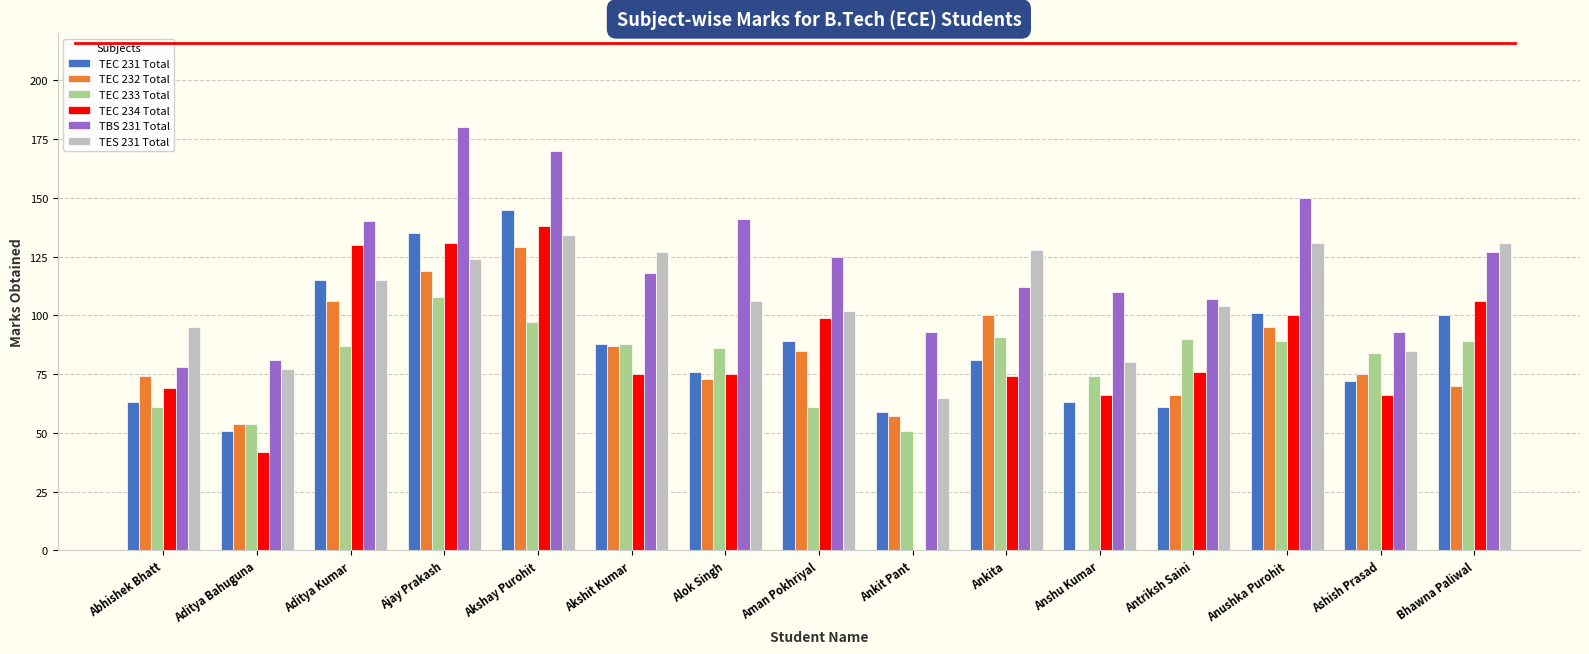

True or false: TEC 232 Total has a value of 28 at Ankit Pant.

False